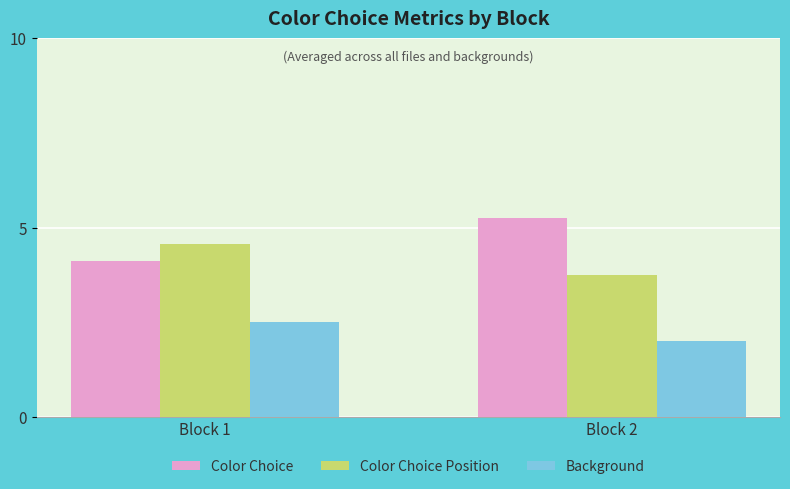

What is the value of the Color Choice Position bar at the 1st from the left?

4.6